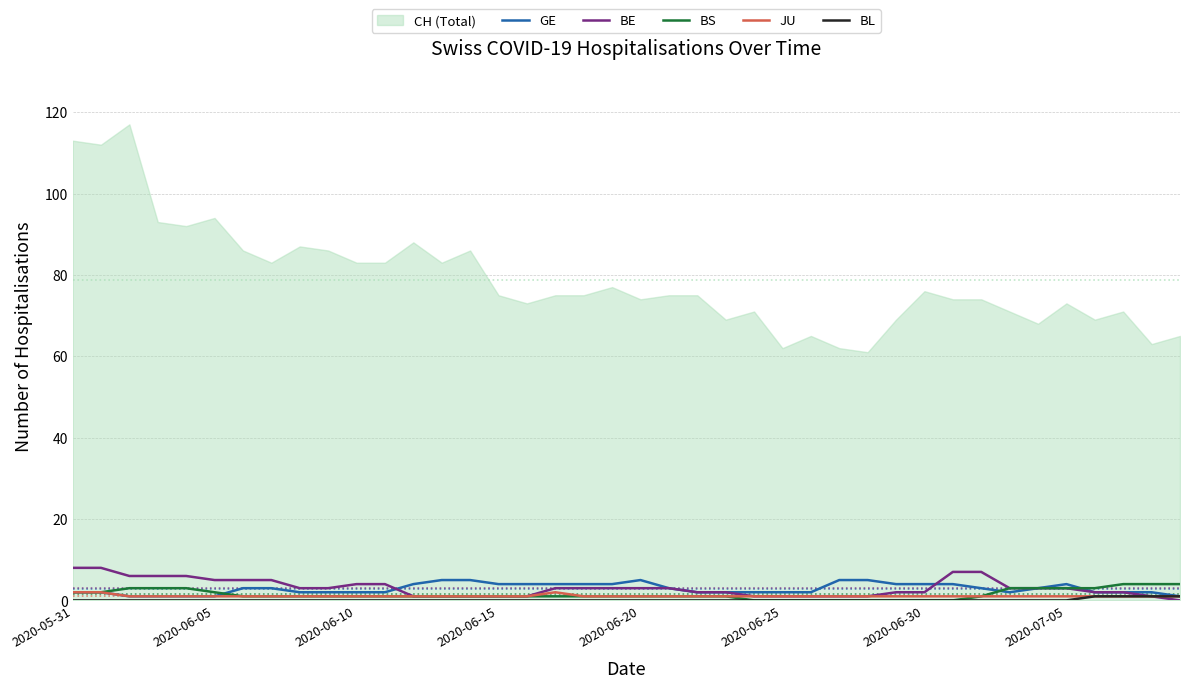

What is the highest value of the GE series?

5